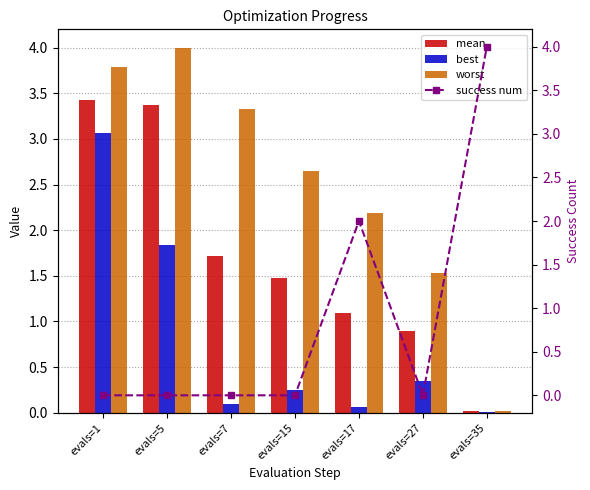

Reading left to right, extract all data points from this chart.

mean: 3.4	3.4	1.7	1.5	1.1	0.9	0.0
best: 3.1	1.8	0.1	0.2	0.1	0.4	0.0
worst: 3.8	4.0	3.3	2.6	2.2	1.5	0.0
success num: 0.0	0.0	0.0	0.0	2.0	0.0	4.0